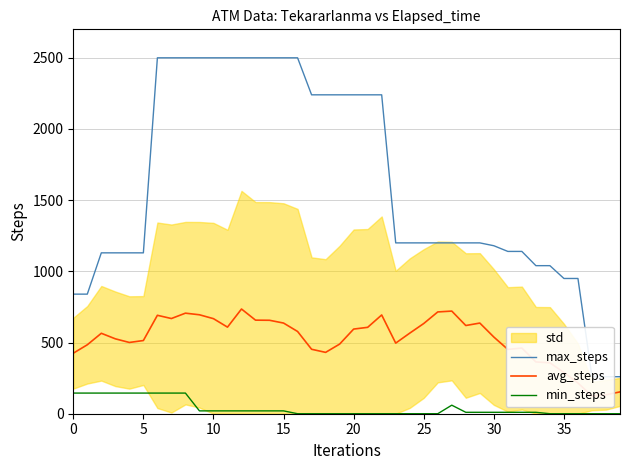

Between 12 and 38, which is larger?

12